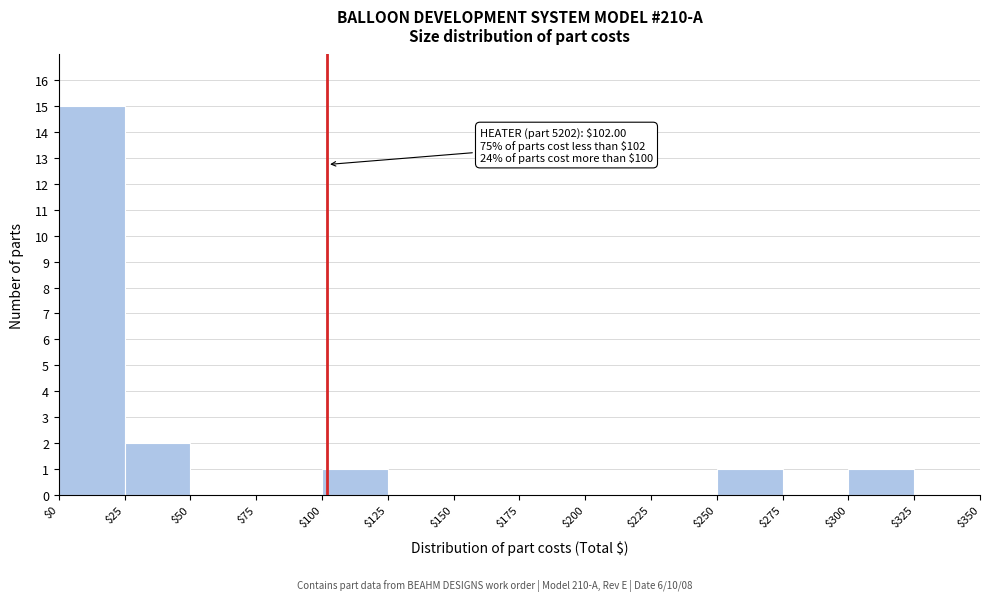

Over which range of the x-axis is the bar tallest?

$0 to $25